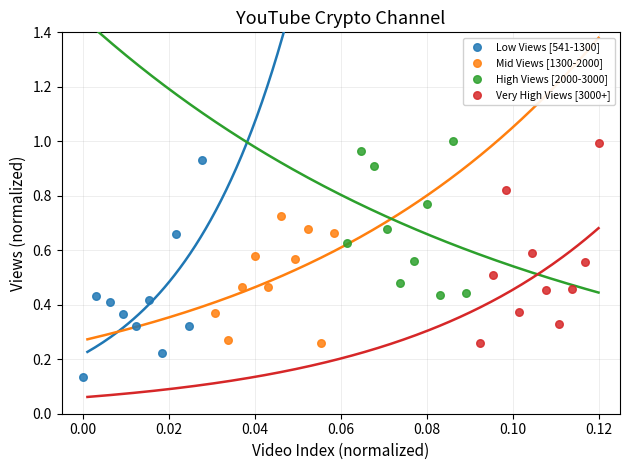

Which series reaches the minimum Y coordinate?

Low Views [541-1300]